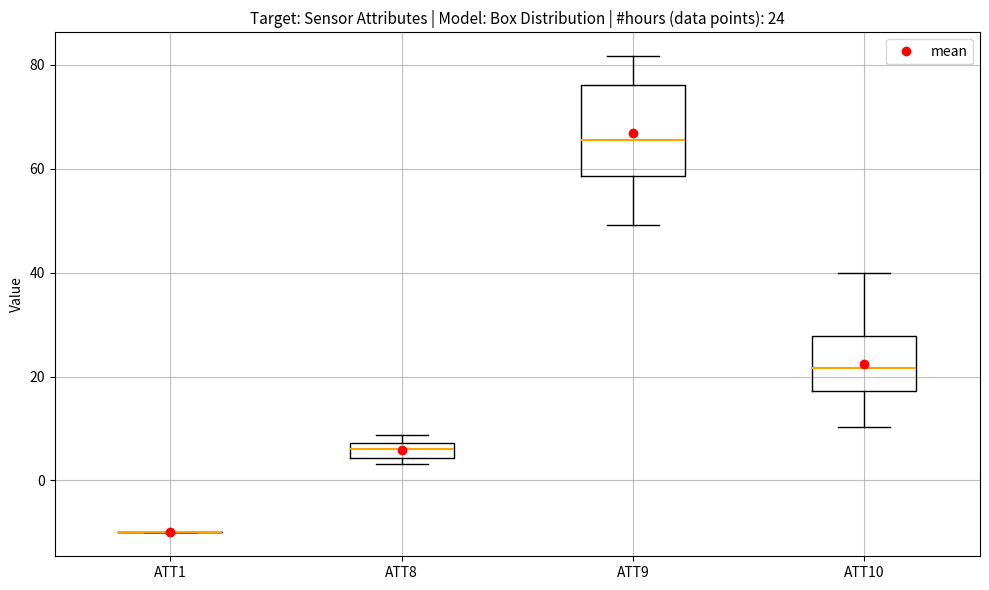

Comparing the boxes themselves (not the whiskers), which one is the tallest?

ATT9